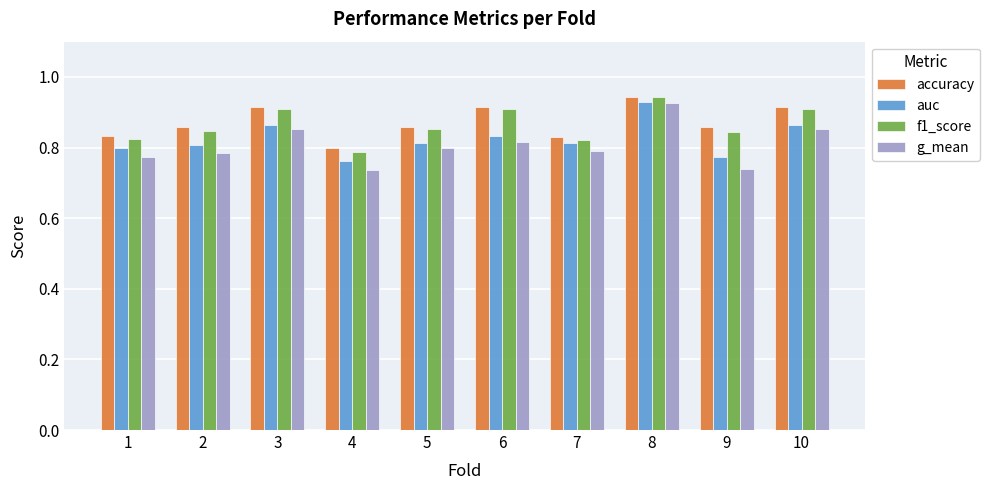

True or false: auc has a value of 1.1 at 5.

False